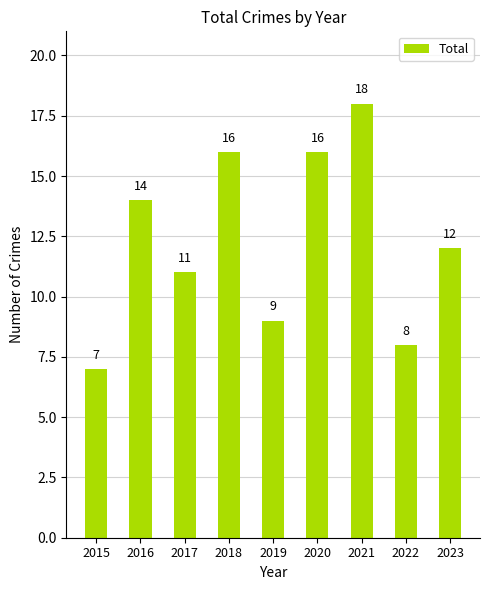

What is the average value?

12